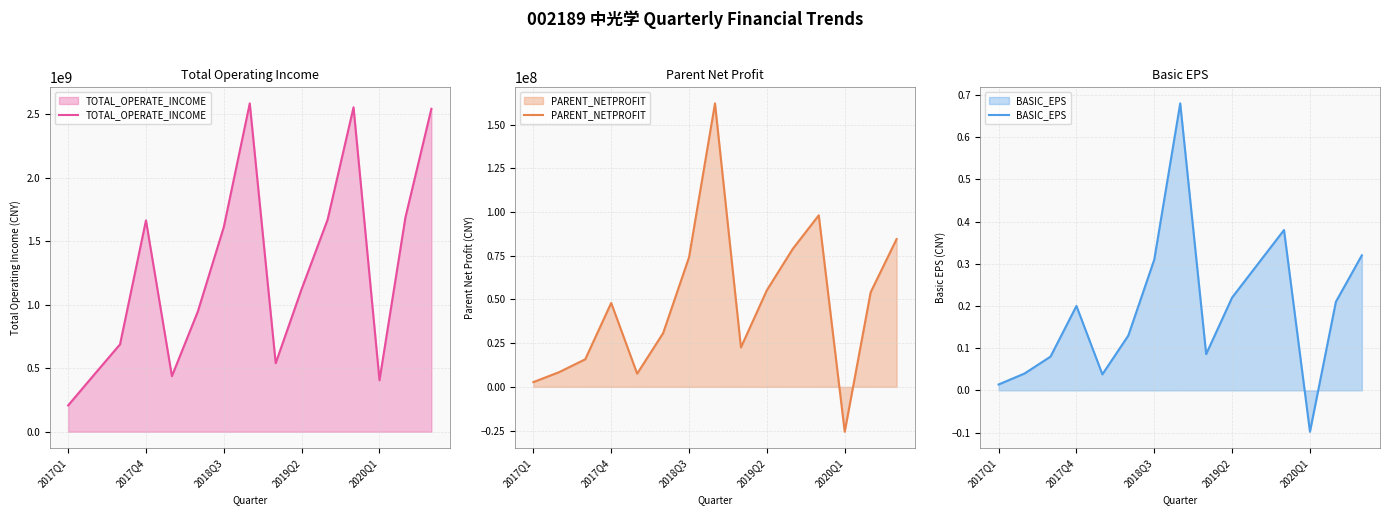

Which category has the lowest value in the TOTAL_OPERATE_INCOME series?

2017Q1